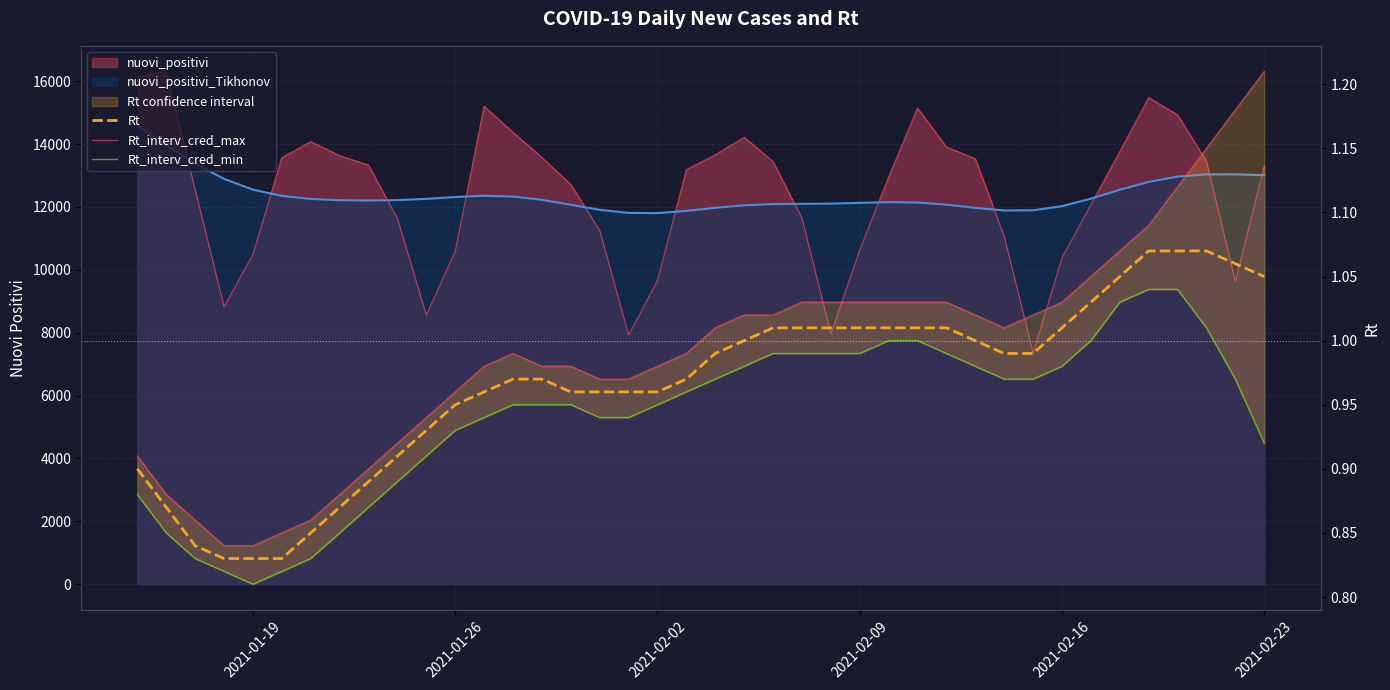

Read the Rt value at 2021-01-26.

0.9